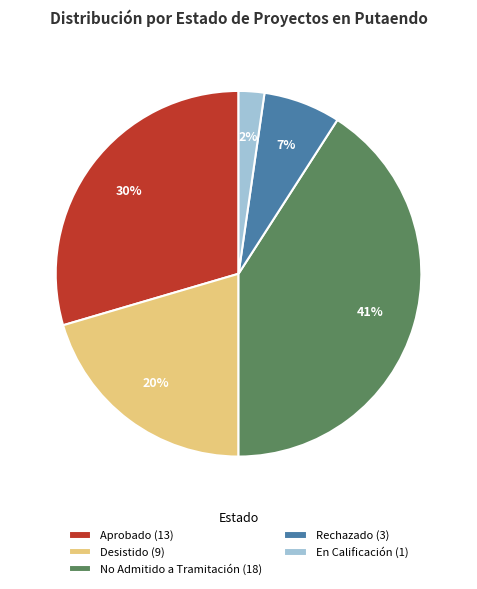

Combined, do No Admitido a Tramitación and Desistido account for over 50%?

Yes